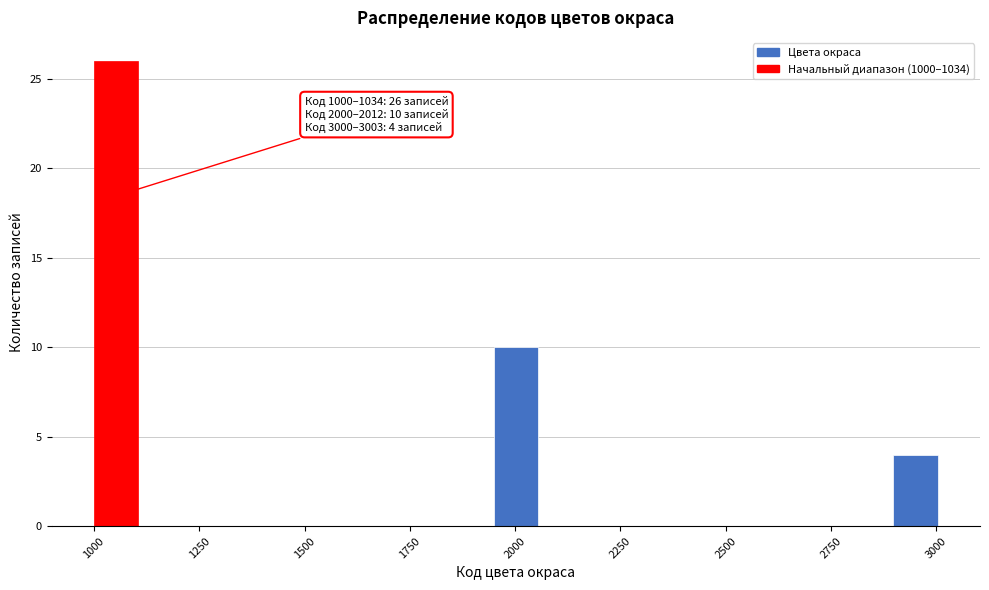

Read against the x-axis, roughly where is the centre of the tallest bar?

1050